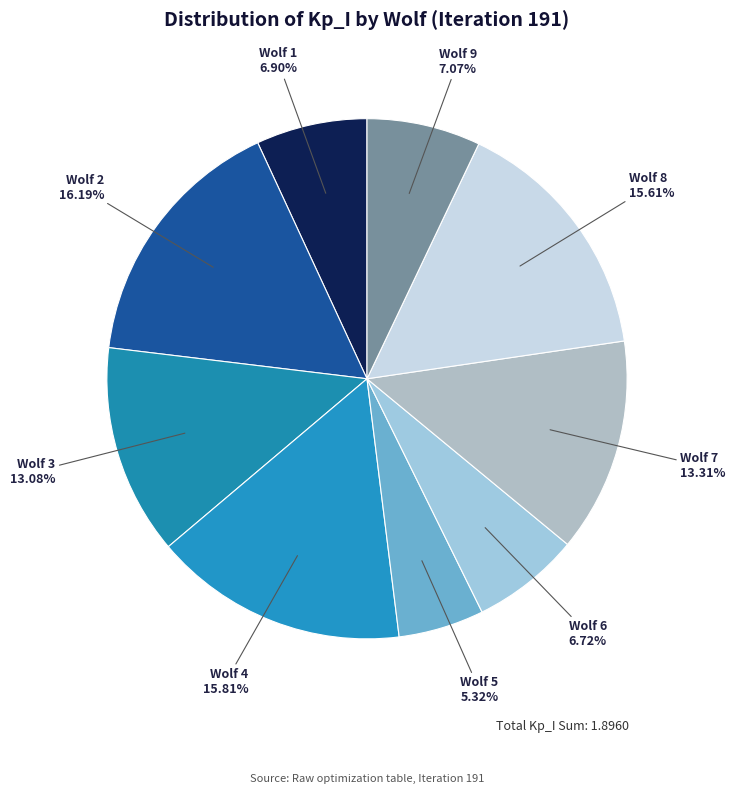

Which has a higher value, Wolf 3 or Wolf 1?

Wolf 3